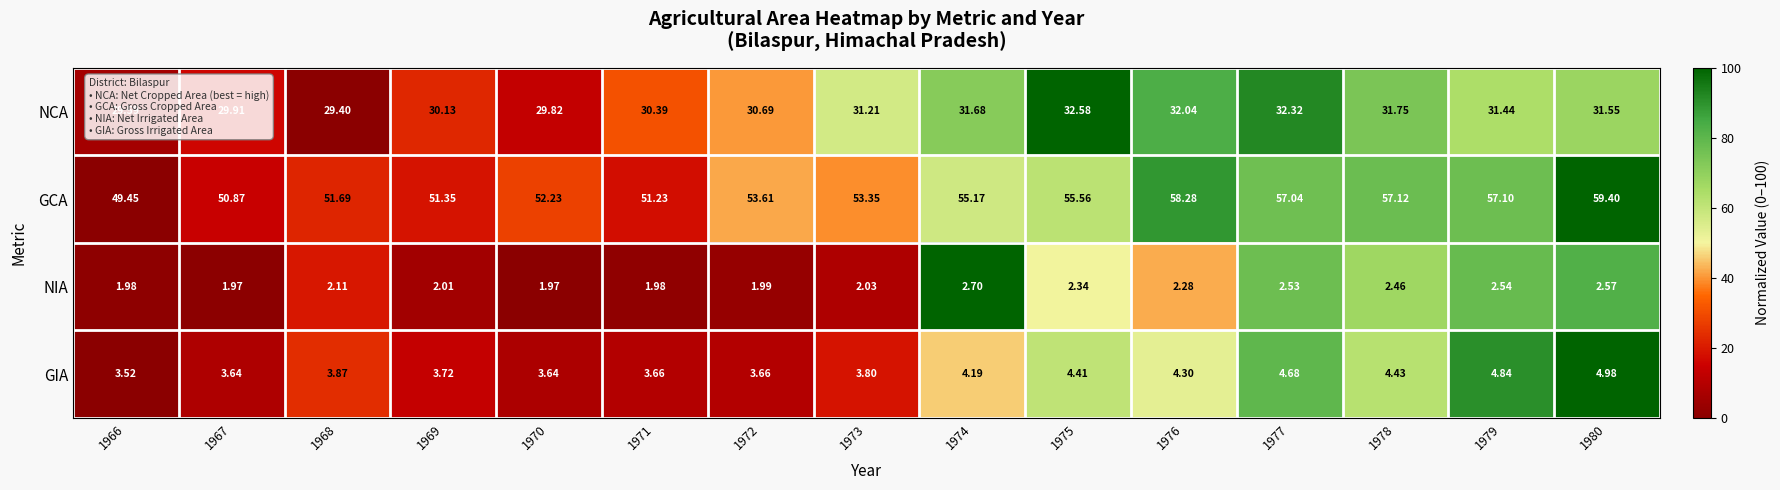

Between 1973 and 1980, which series saw the biggest shift?

GCA